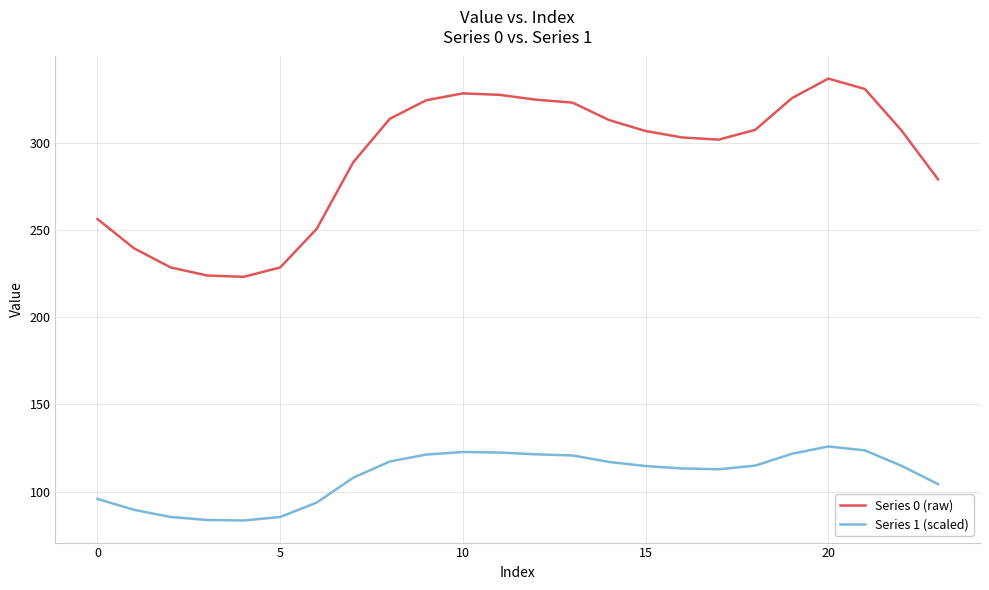

What is the difference between the maximum and minimum values in the Series 1 (scaled) series?

42.5